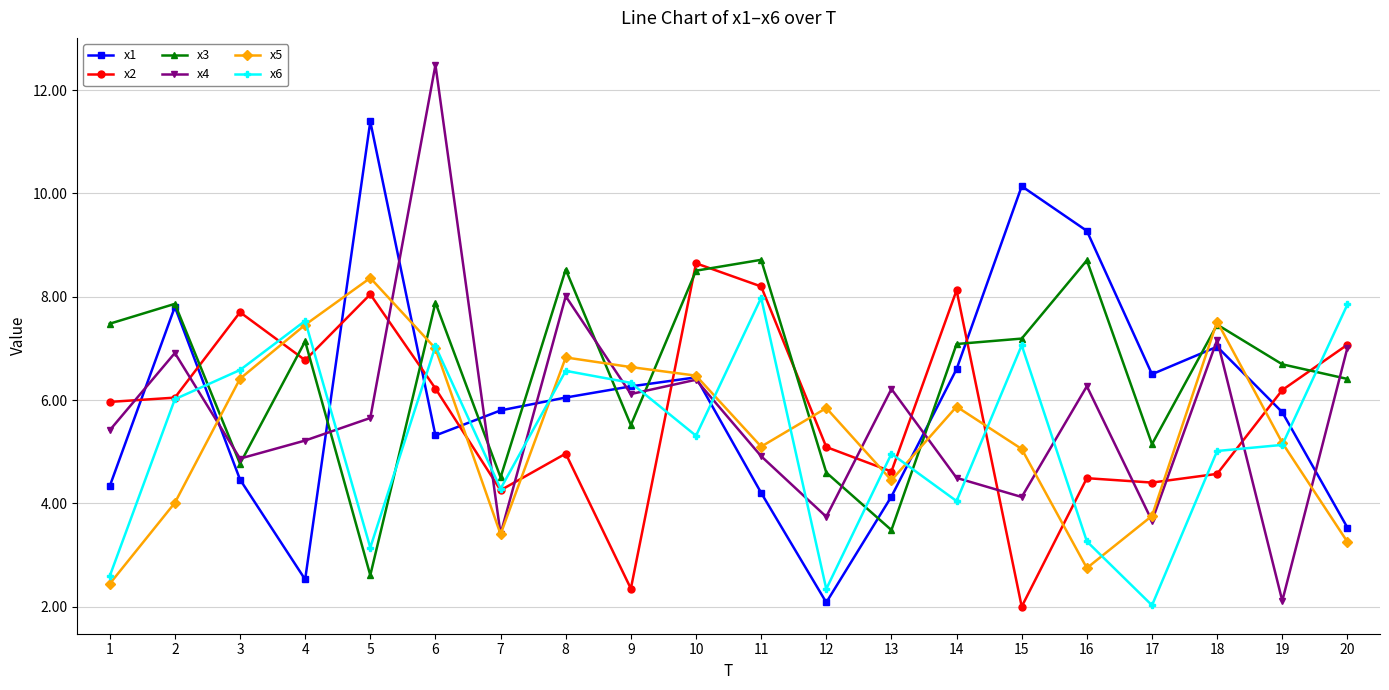

At how many categories does at least one series exceed 11?

2